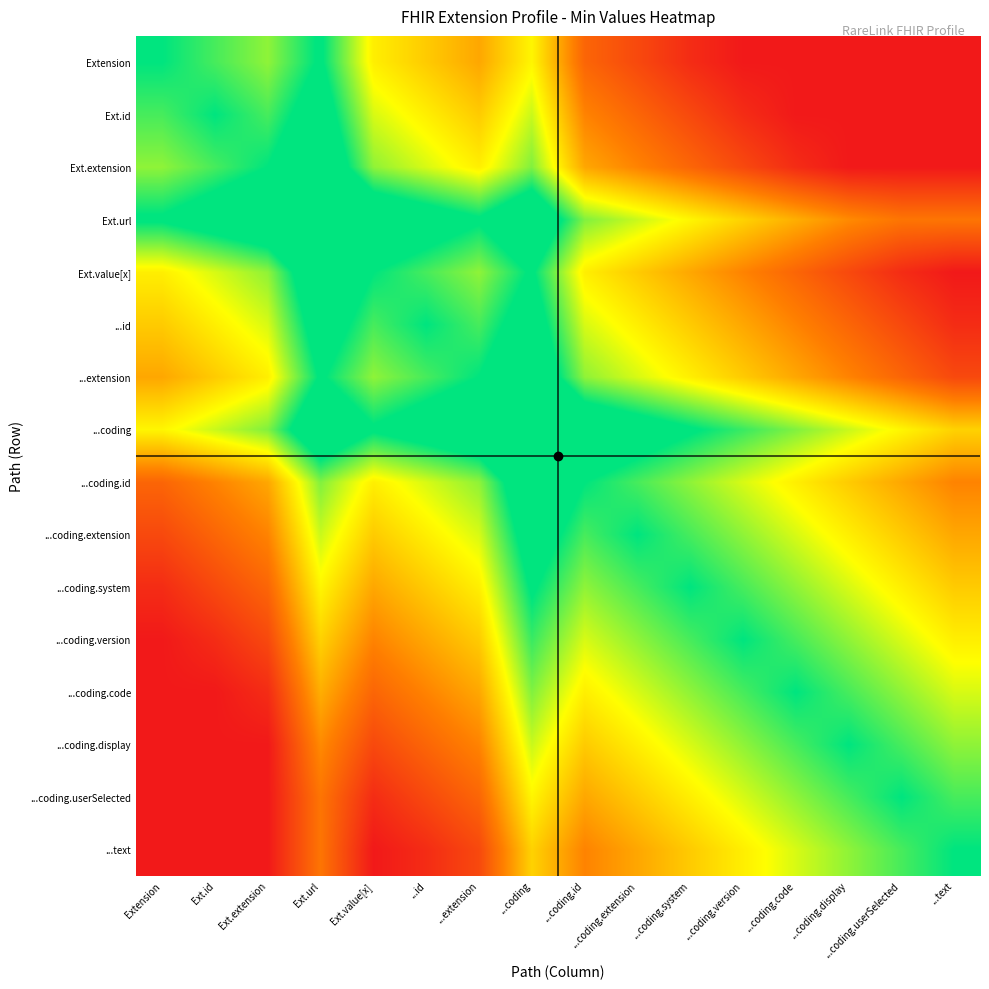

What is the difference between the highest and lowest values at Ext.url?

1.3